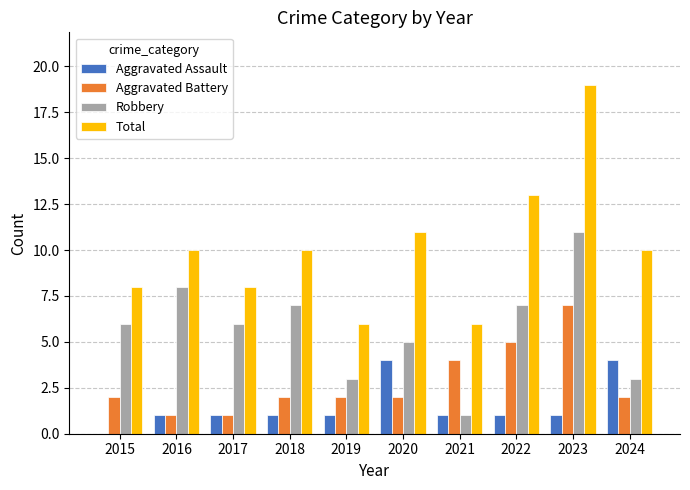

What is the highest value of the Robbery series?

11